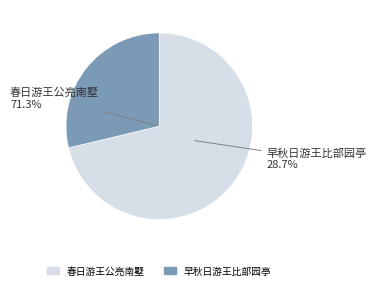

Is 早秋日游王比部园亭 the majority of the pie?

No